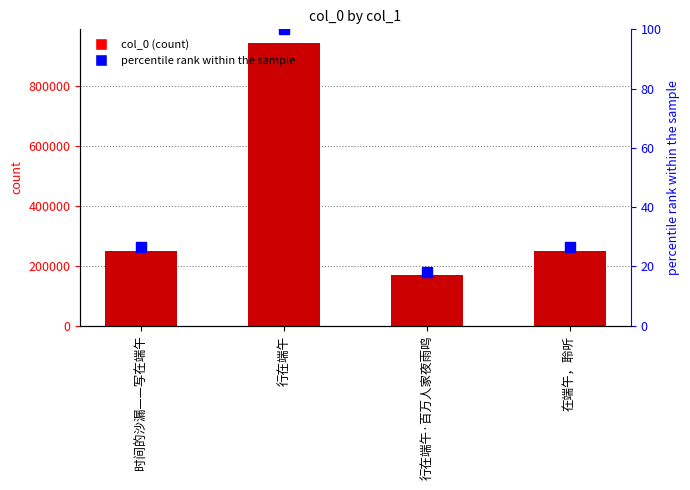

What is the difference between the highest and lowest values at 在端午，聆听?

248569.6